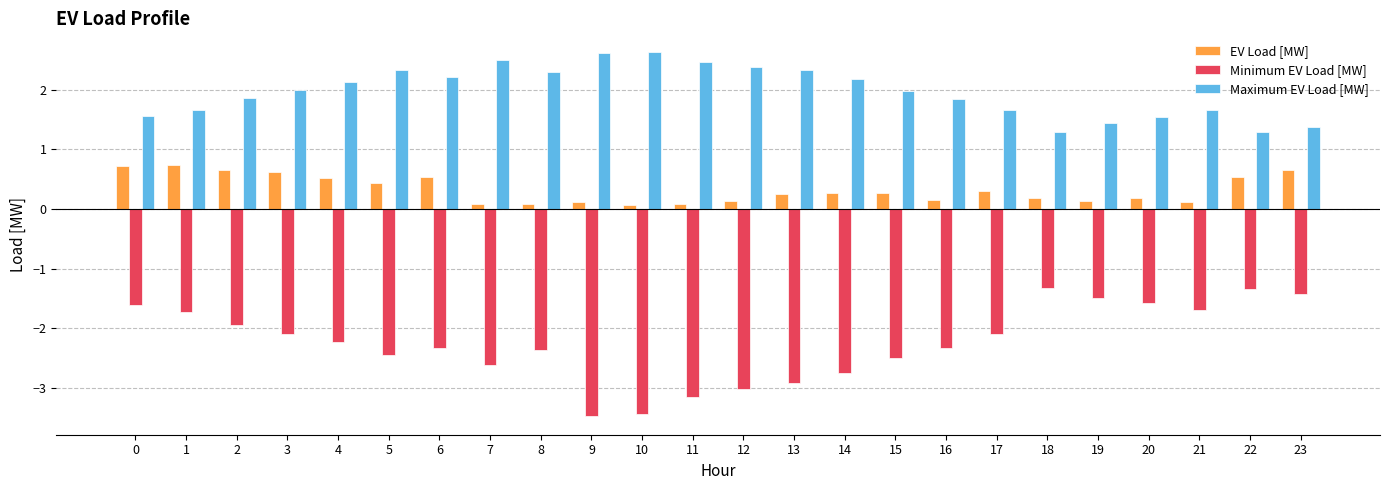

What is the difference between the maximum and minimum values in the Maximum EV Load [MW] series?

1.3